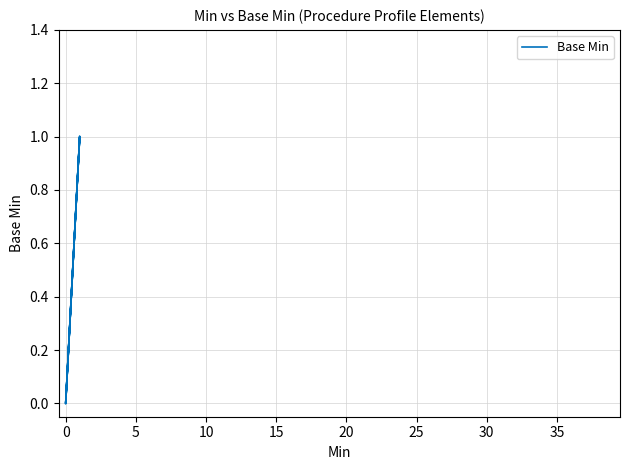

Does the chart have visible grid lines?

Yes